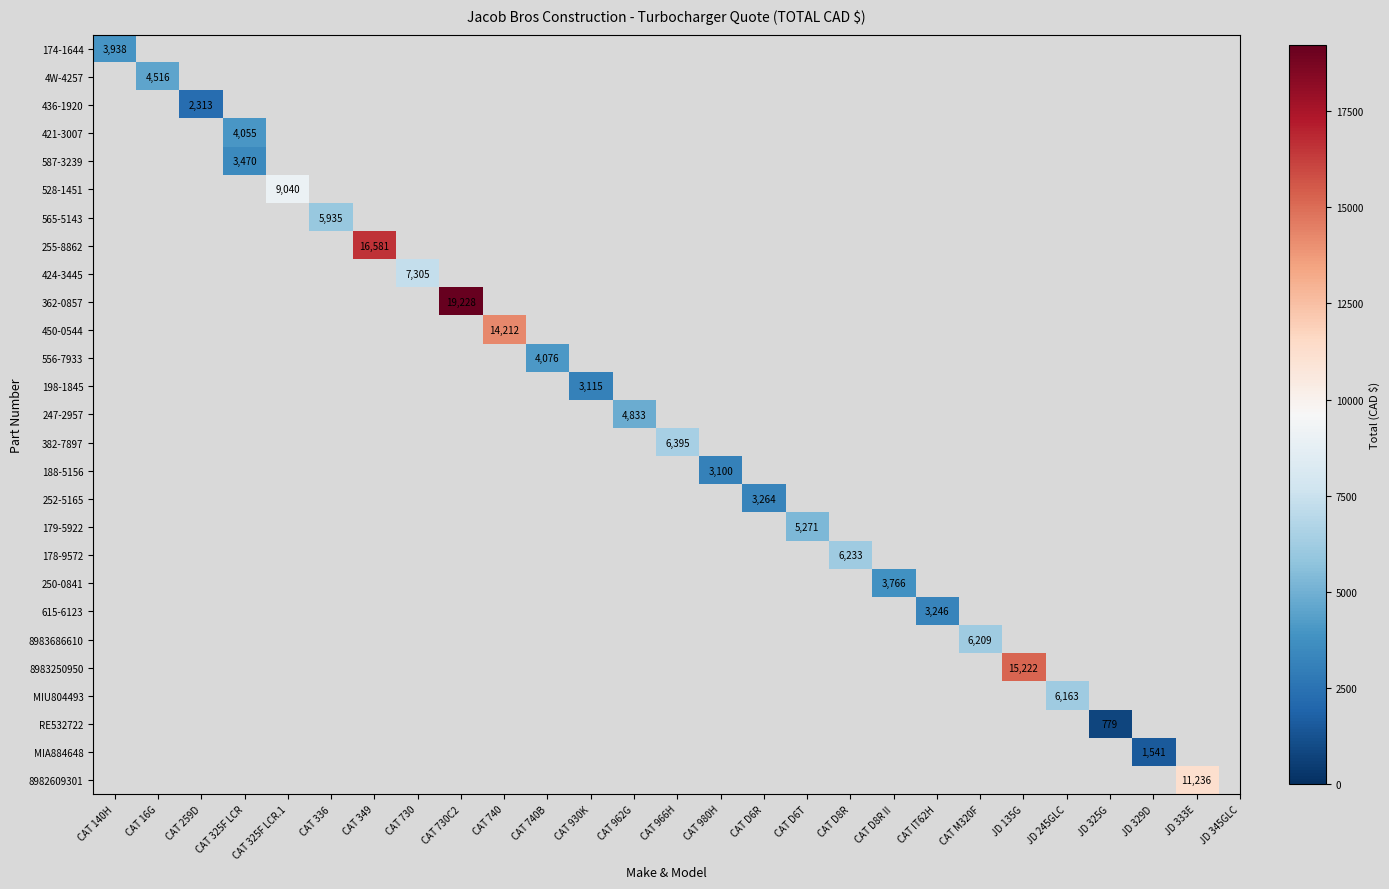

True or false: 382-7897 has a value of 8567.7 at CAT 966H.

False